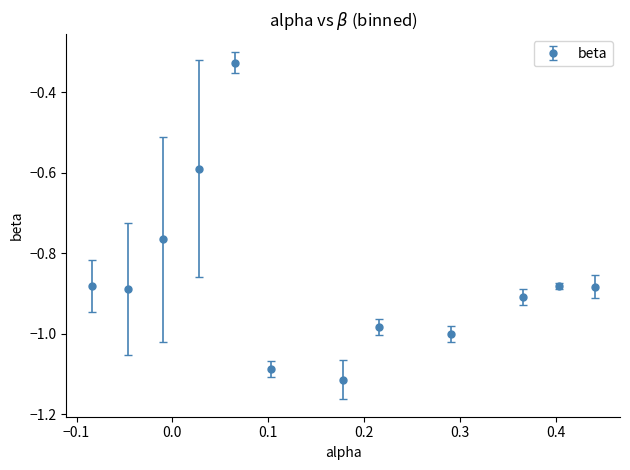

What is the difference between the maximum and minimum values?

0.8